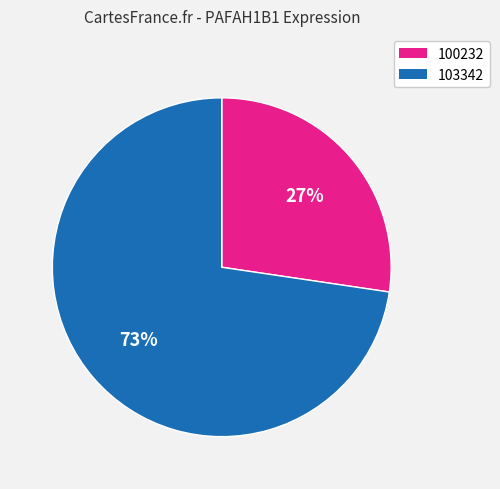

Does any single category account for the majority?

Yes